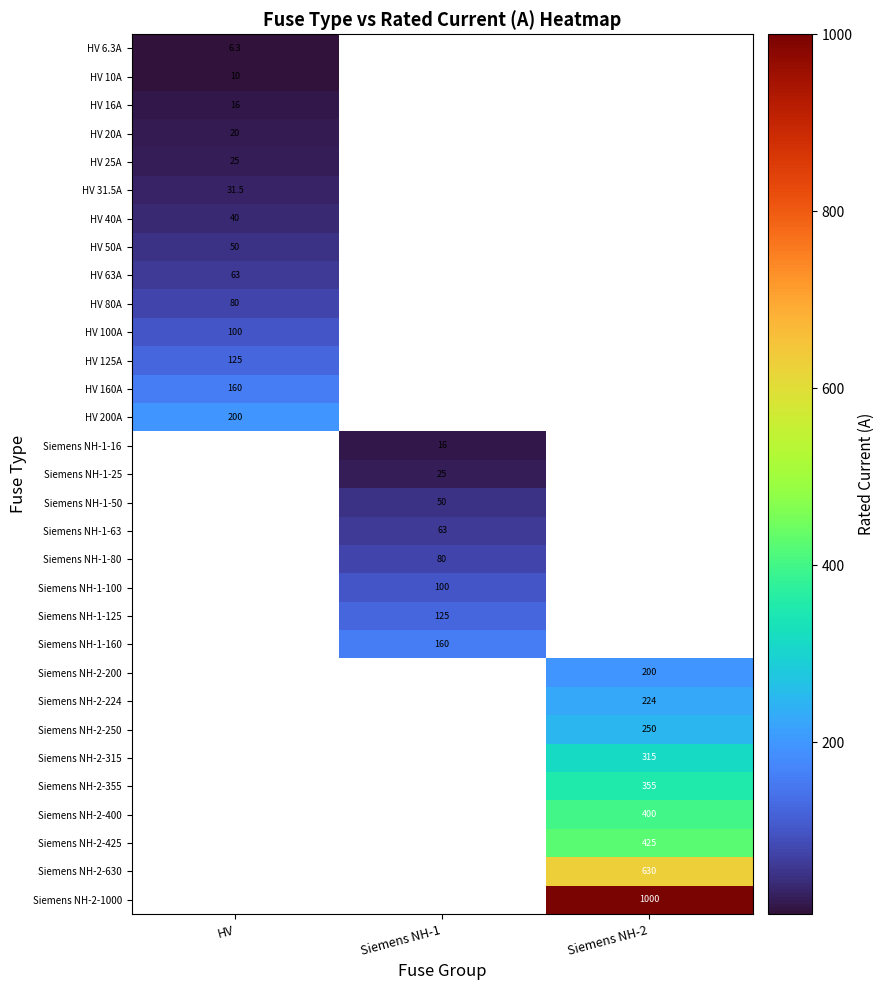

The value of HV 63A at HV is 63.0. True or false?

True